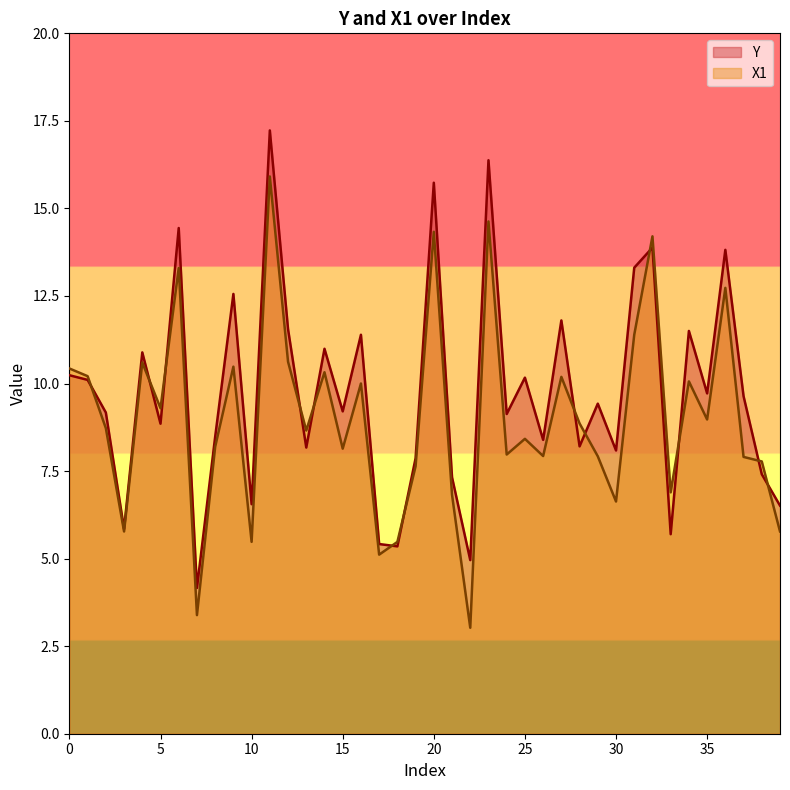

What are all the series names shown in the legend?

Y, X1